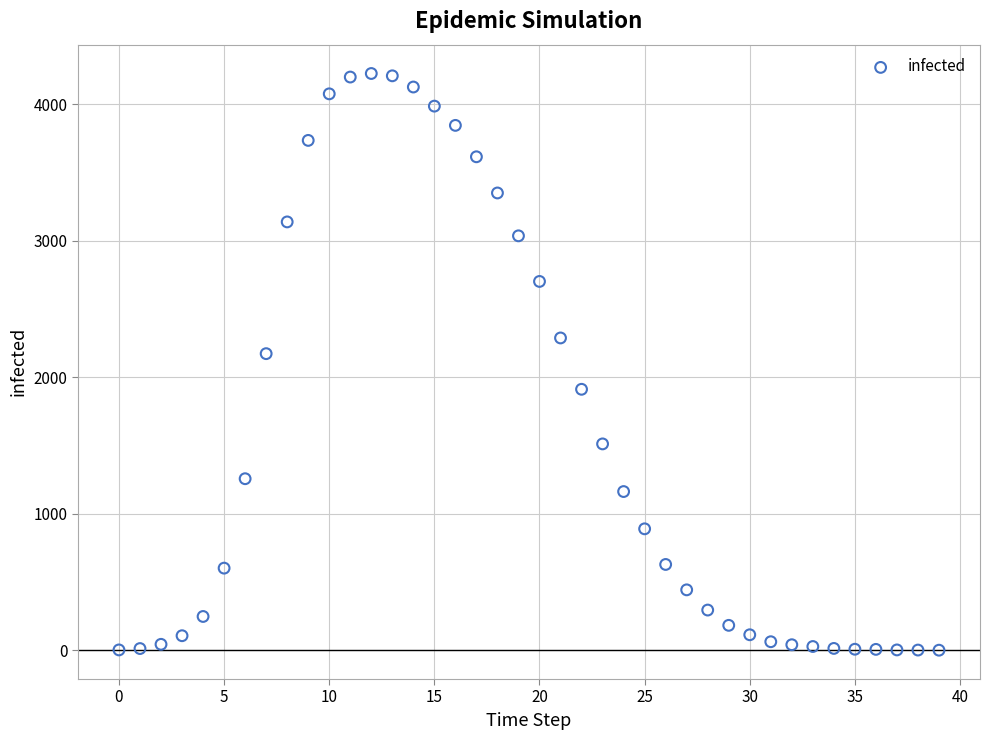

What is the range of Y values (max minus min)?

4224